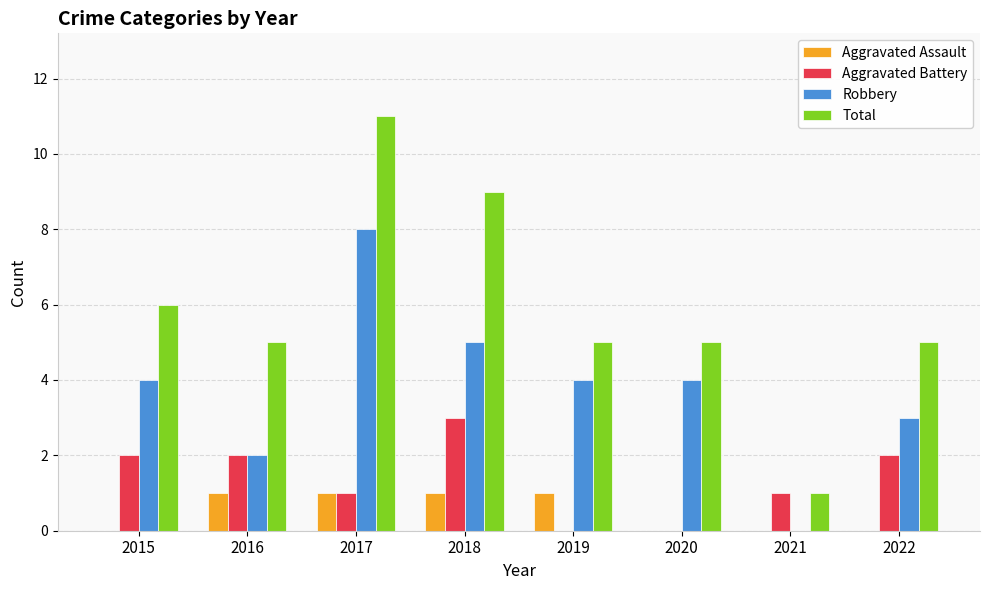

Count the number of categories in the chart.

8